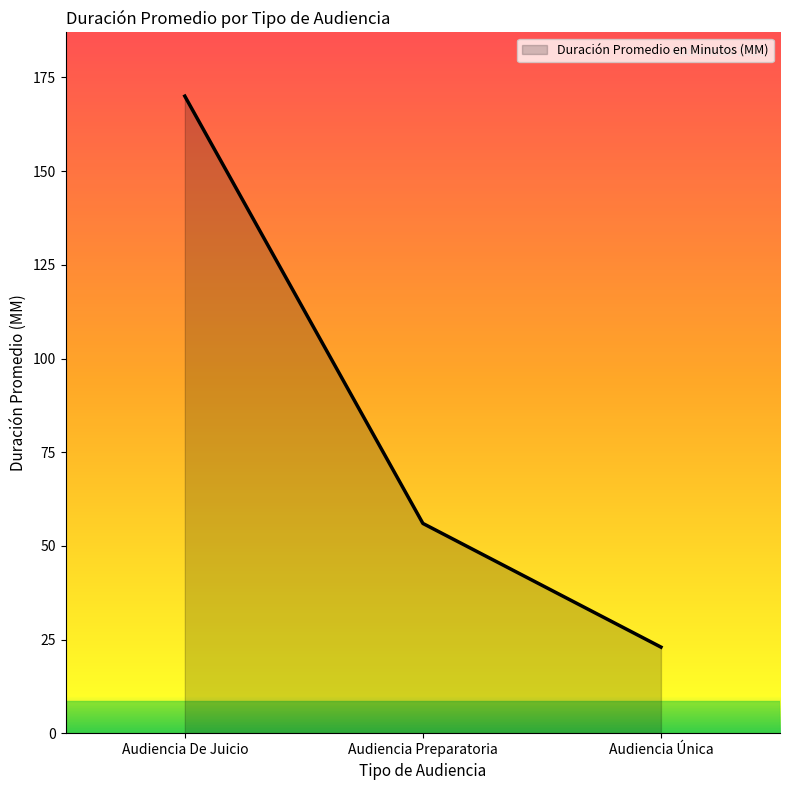

At which label does the data first exceed 56?

Audiencia De Juicio